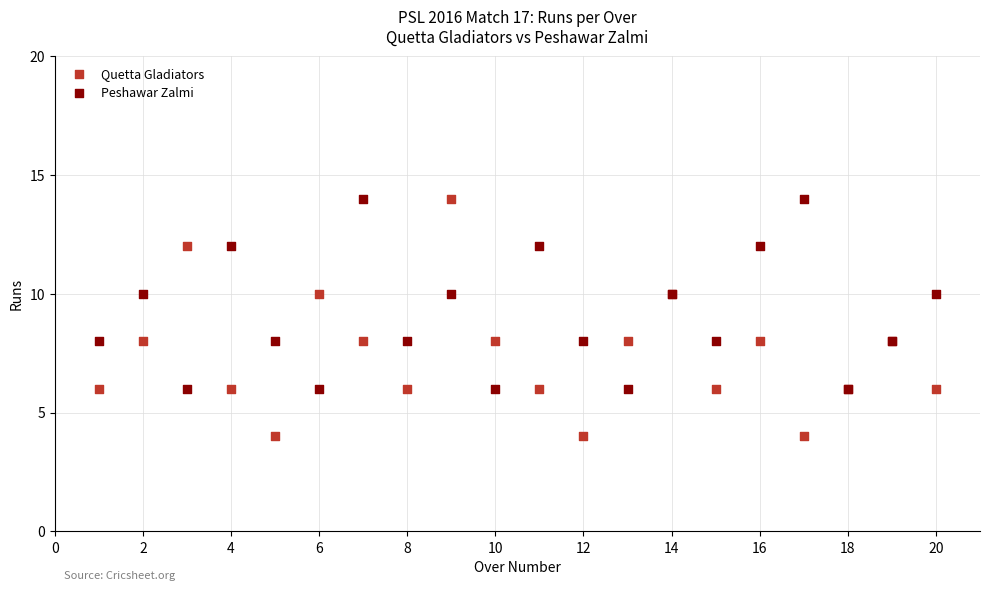

Which series reaches the minimum Y coordinate?

Quetta Gladiators